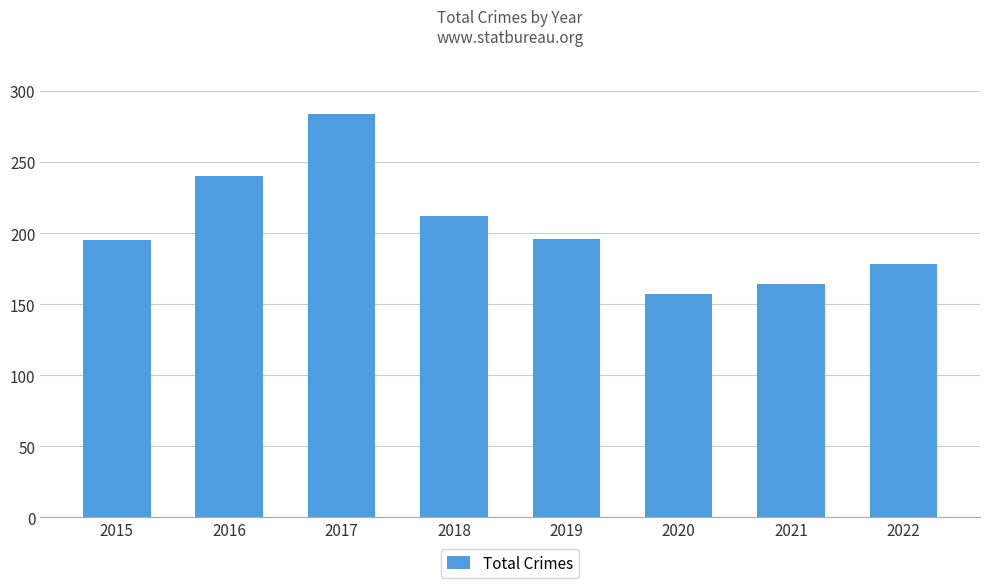

Is it true that the value at 2022 is 178?

True